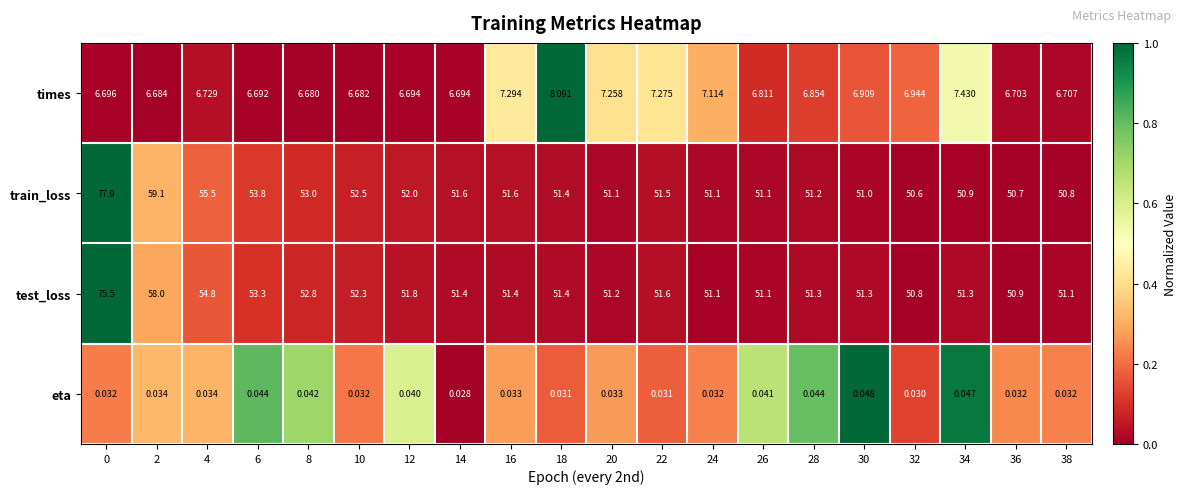

Rank the series by their maximum value, from highest to lowest.

train_loss, test_loss, times, eta